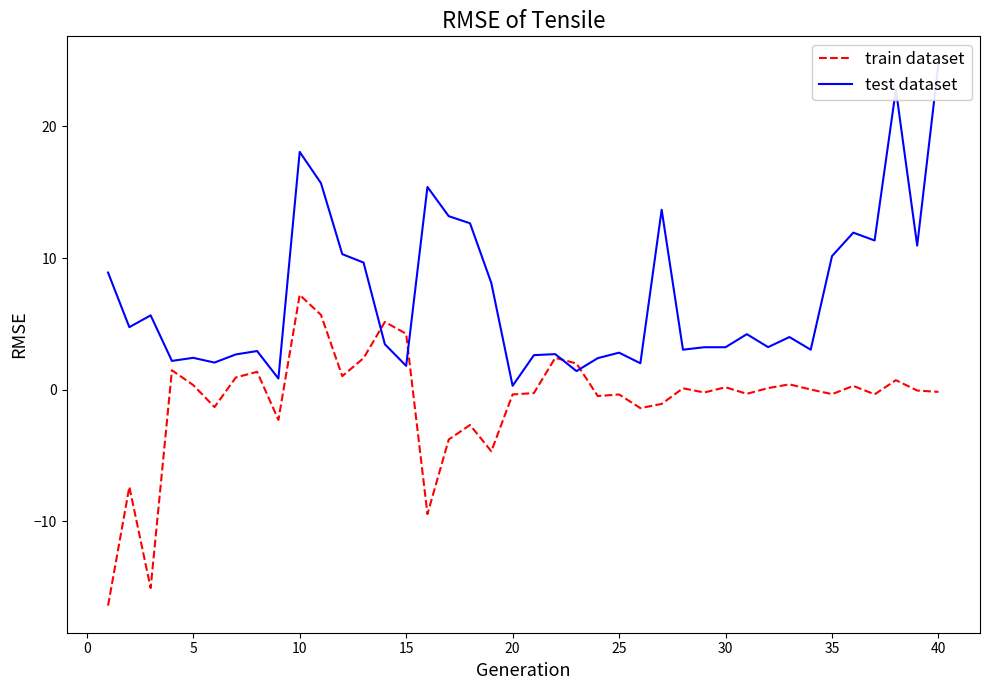

At which label does train dataset reach its peak?

10